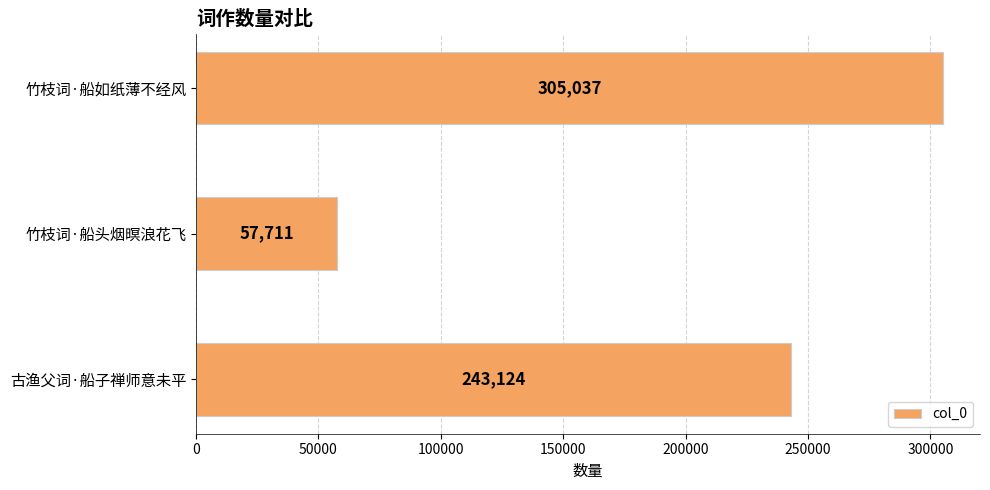

Reading top to bottom, extract all data points from this chart.

竹枝词·船如纸薄不经风=305037	竹枝词·船头烟暝浪花飞=57711	古渔父词·船子禅师意未平=243124